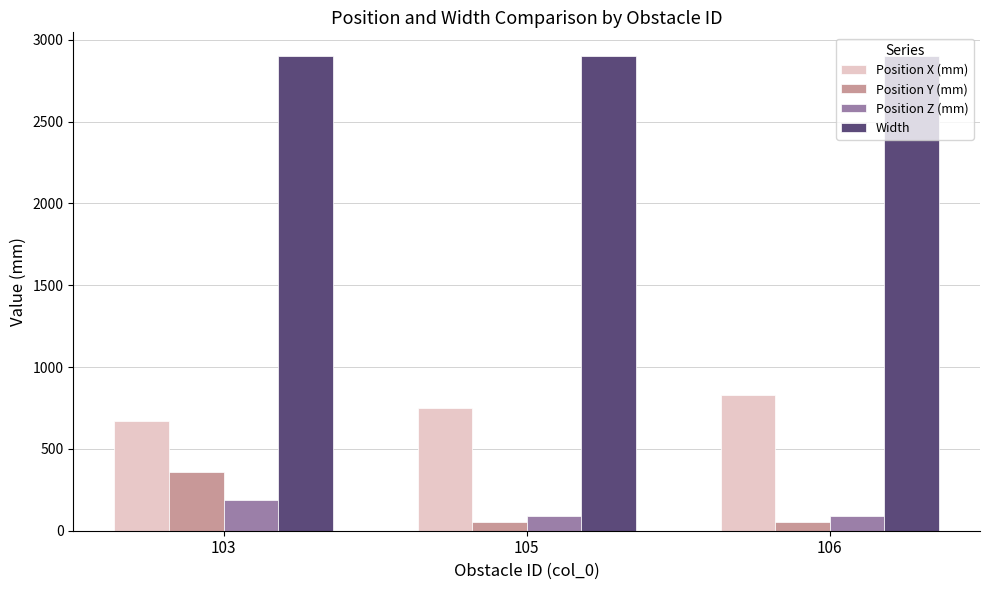

What value does the Position Y (mm) series have at 105, to the nearest 10?

50